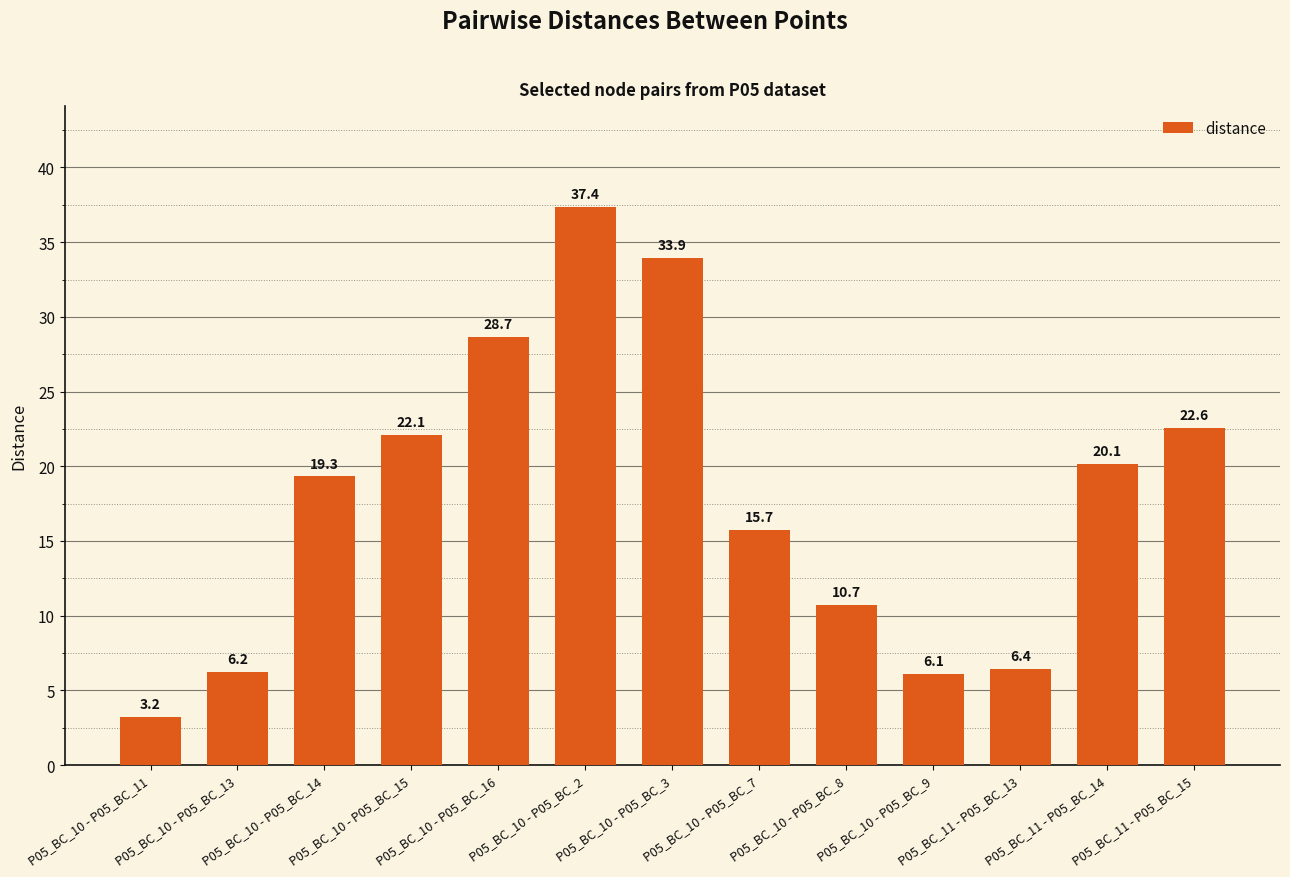

What position from the left is P05_BC_10 - P05_BC_13?

2